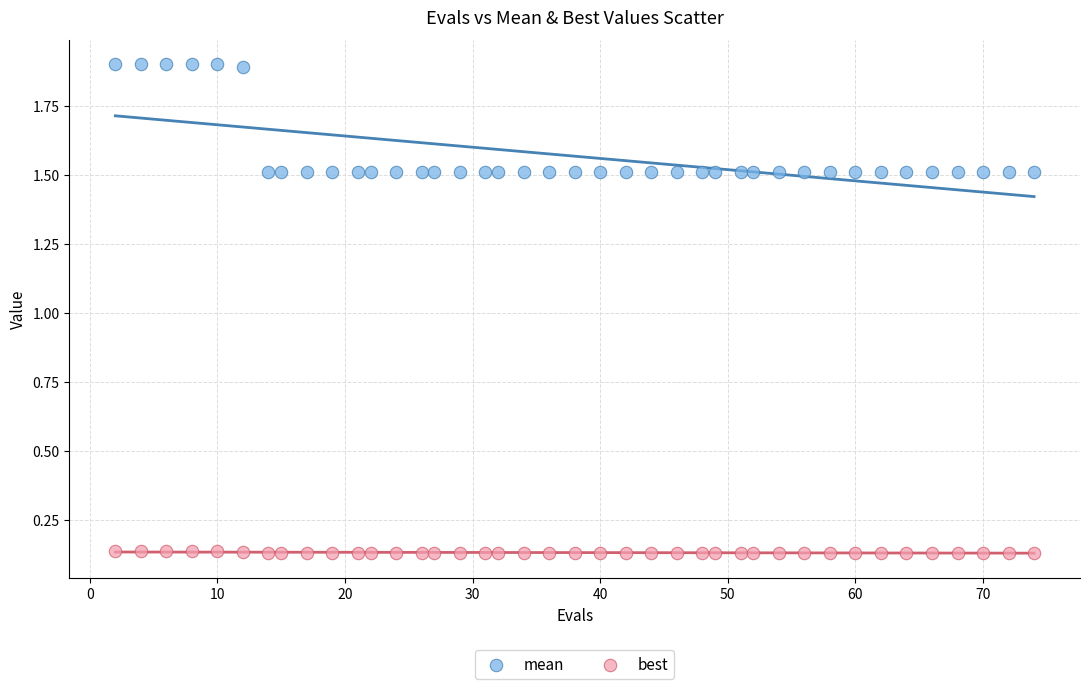

What is the X range (max minus min) for the scatter plot?

72.0